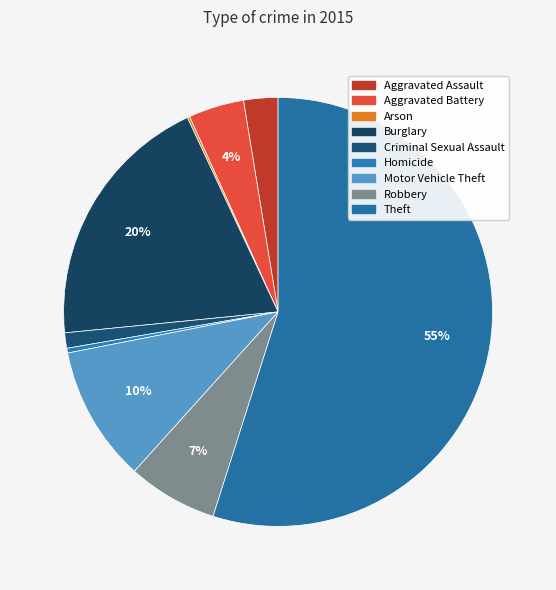

What percentage do Homicide and Theft together represent?

55.3%